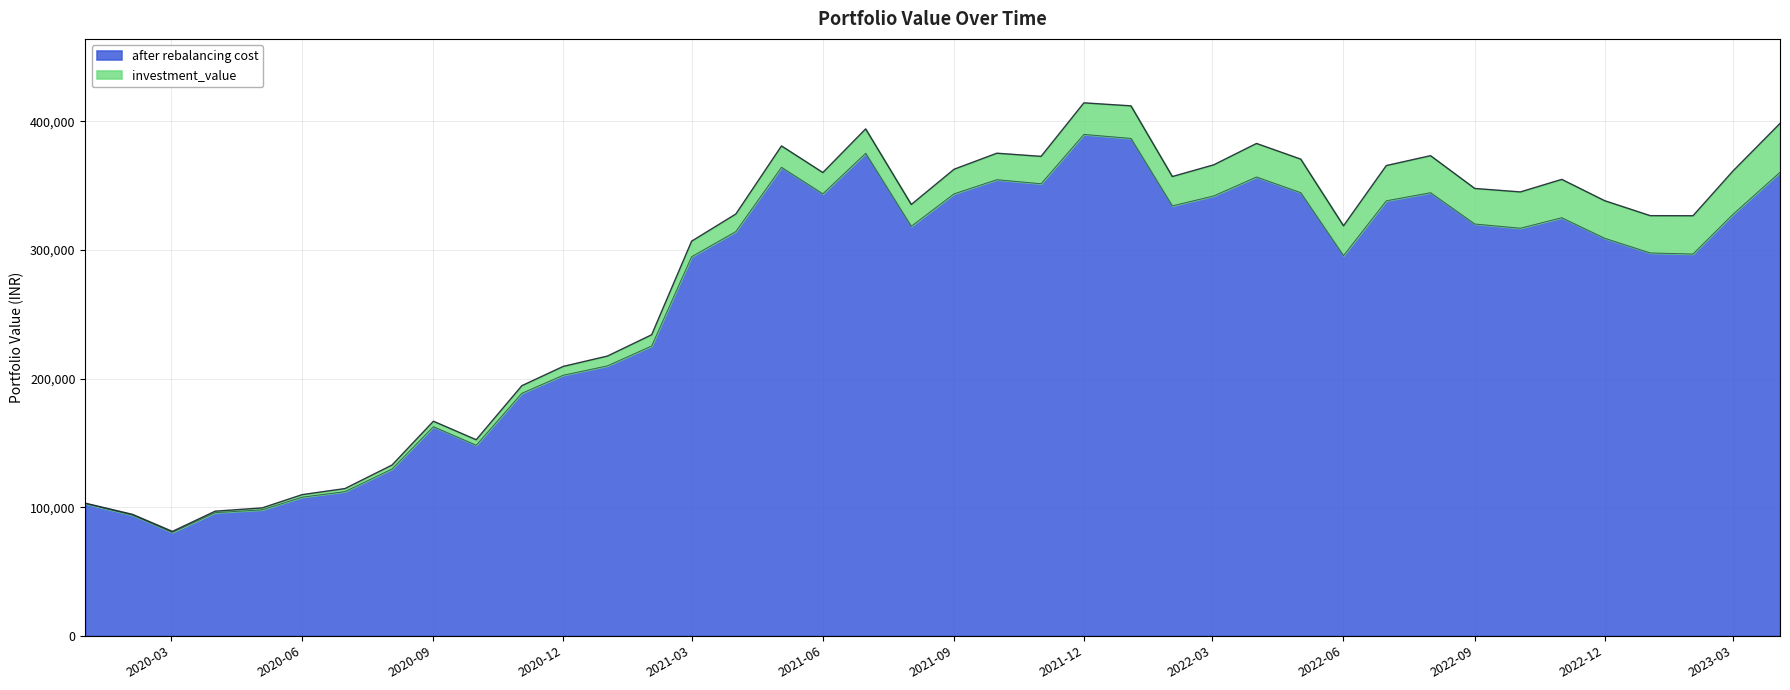

At how many categories does at least one series exceed 168259?

30